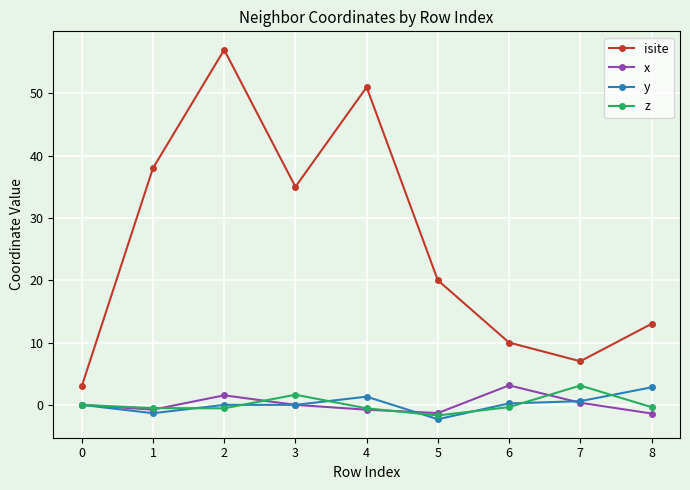

What value does the x series have at 5?

-1.3